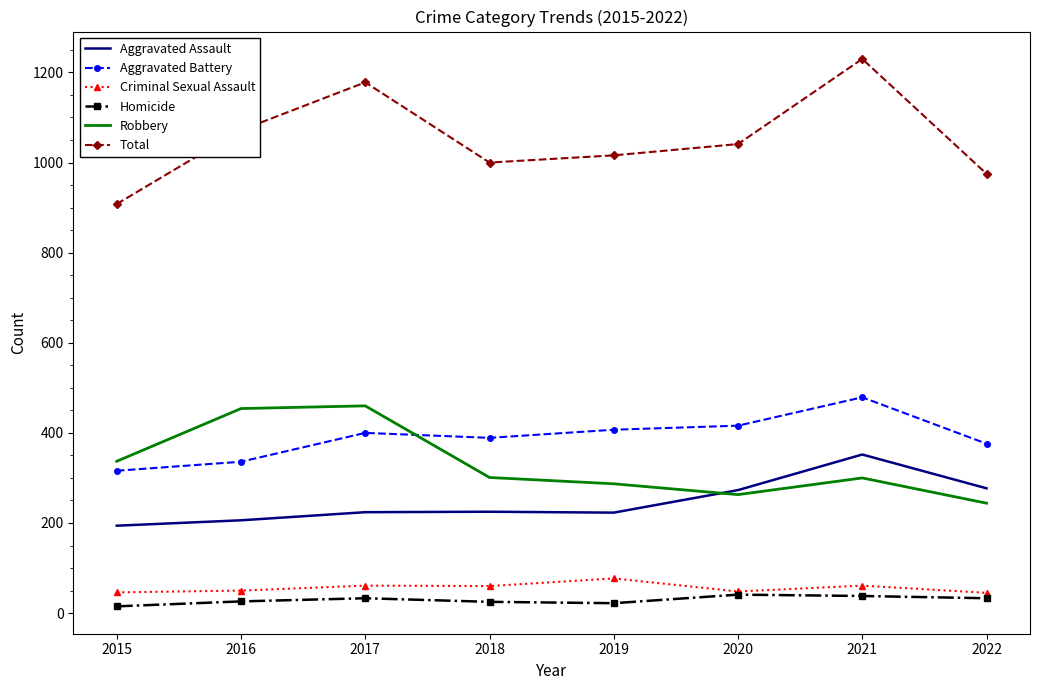

What is the total value across all series at 2015?

1816